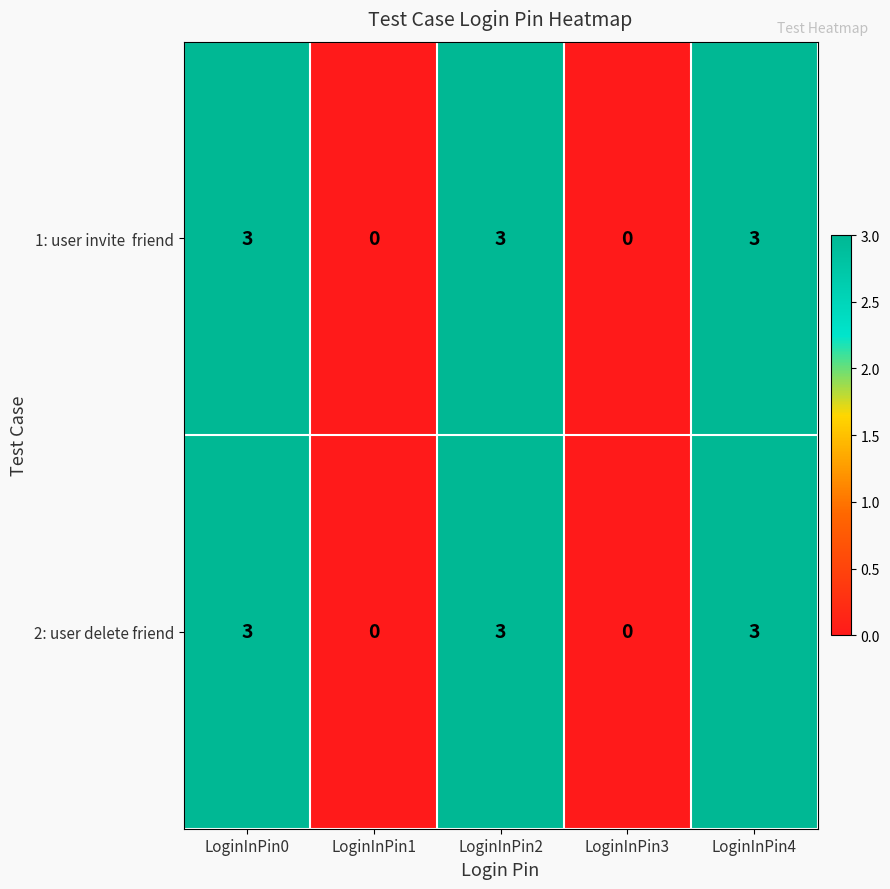

What is the difference between the maximum and minimum values in the 2: user delete friend series?

3